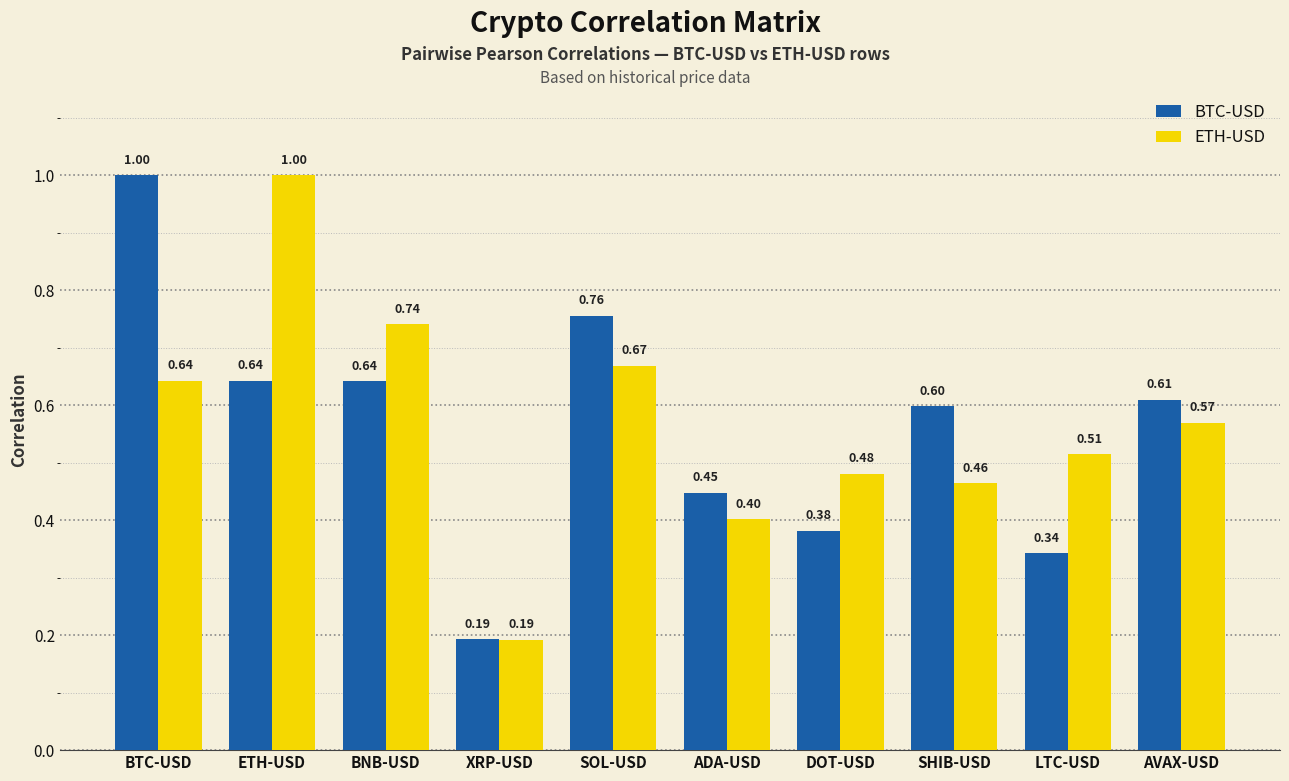

How many bars are there in total?

20